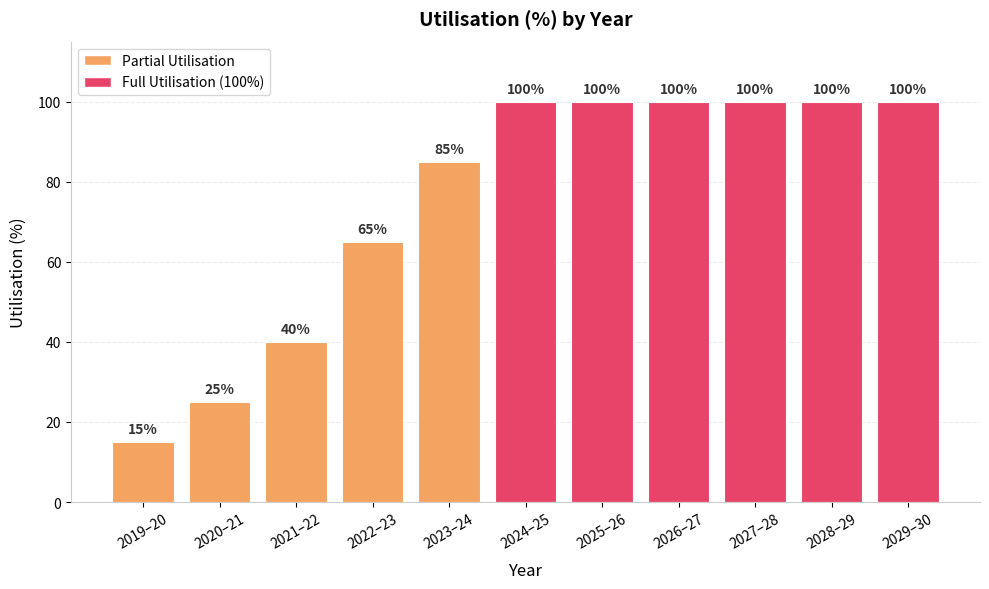

Reading left to right, what are all the values shown in this chart?

2019–20=15	2020–21=25	2021–22=40	2022–23=65	2023–24=85	2024–25=100	2025–26=100	2026–27=100	2027–28=100	2028–29=100	2029–30=100